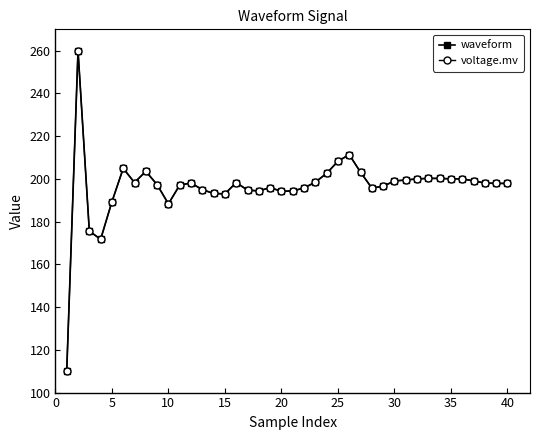

Does the chart have visible grid lines?

No